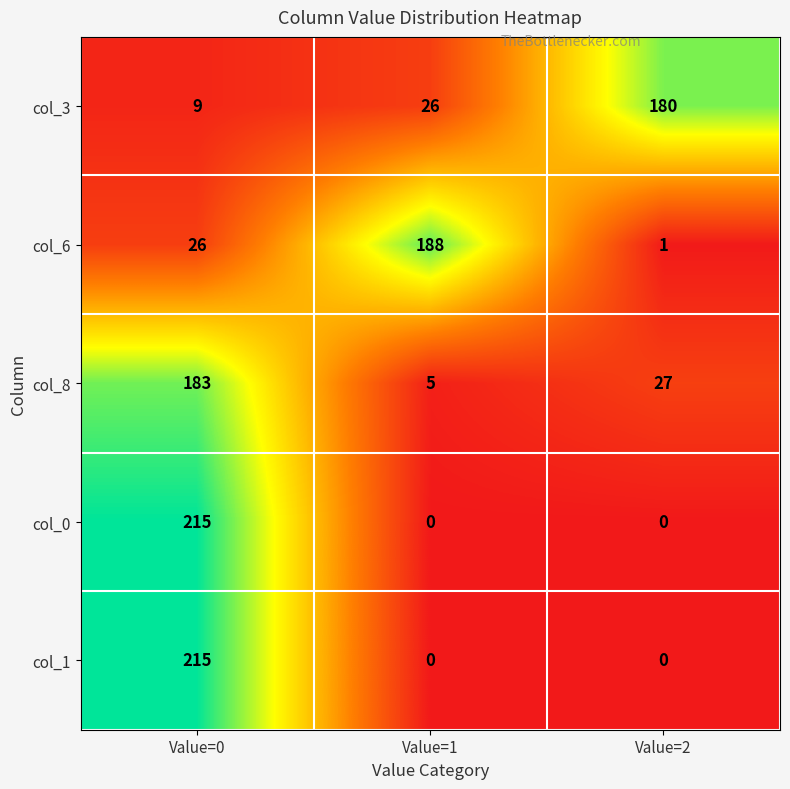

What value does the col_3 series have at Value=0, to the nearest 5?

10